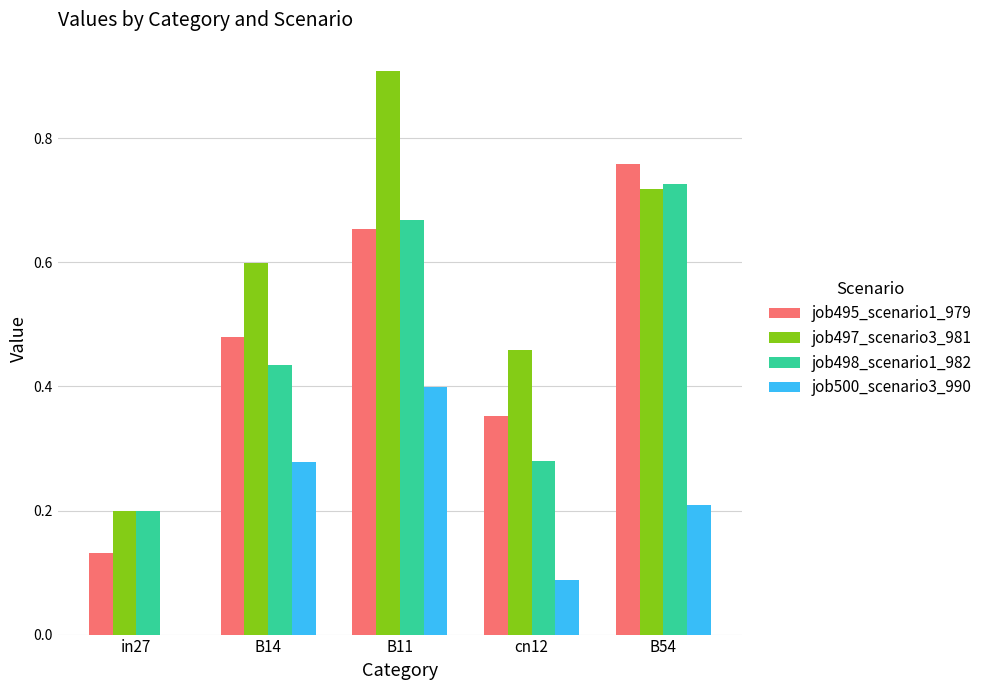

Between in27 and cn12, which series saw the biggest shift?

job497_scenario3_981